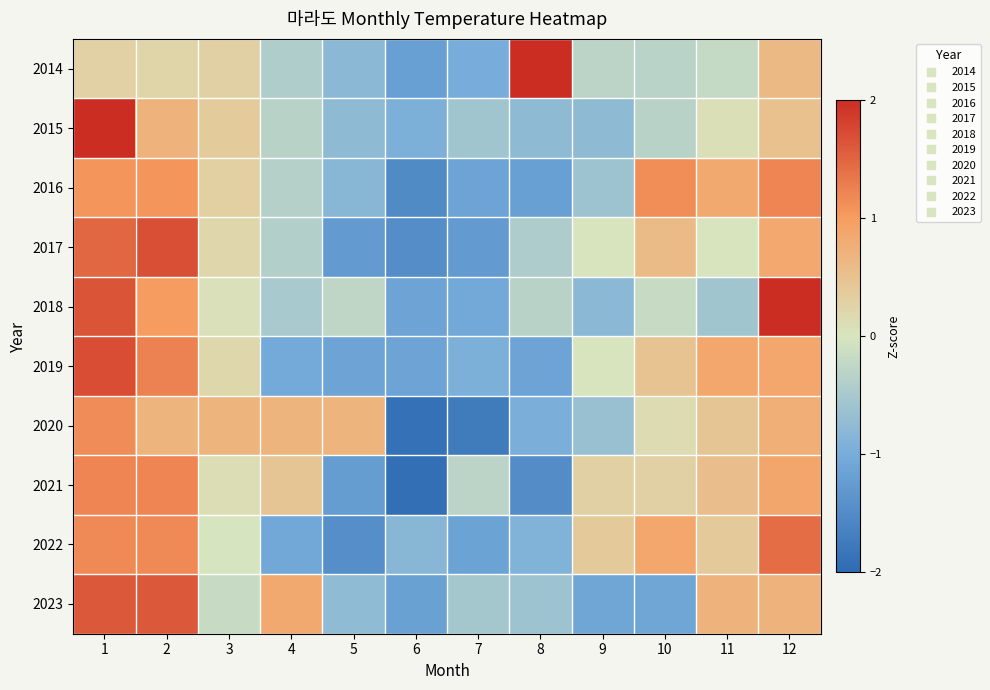

What is the difference between the highest and lowest values at 11?

1.4